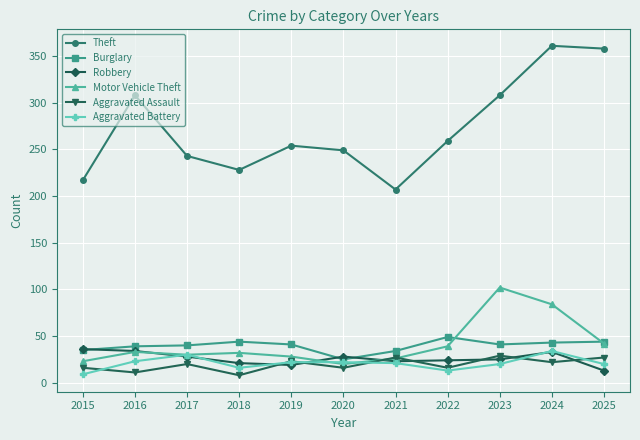

What is the value of the Motor Vehicle Theft point at the 4th from the left?

32